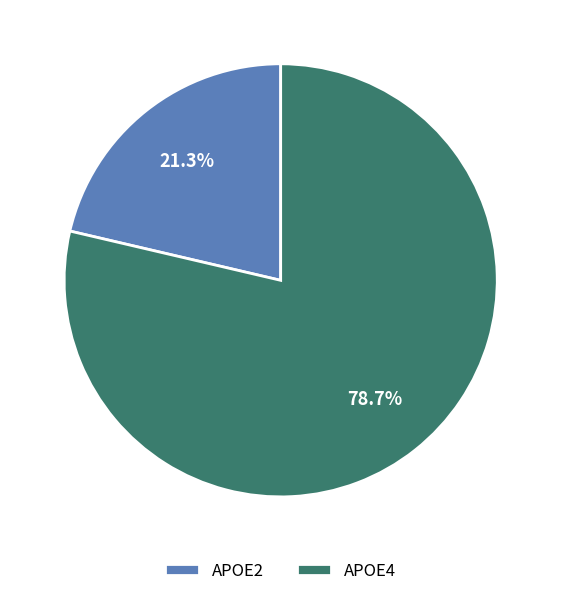

Which slice is the smallest?

APOE2